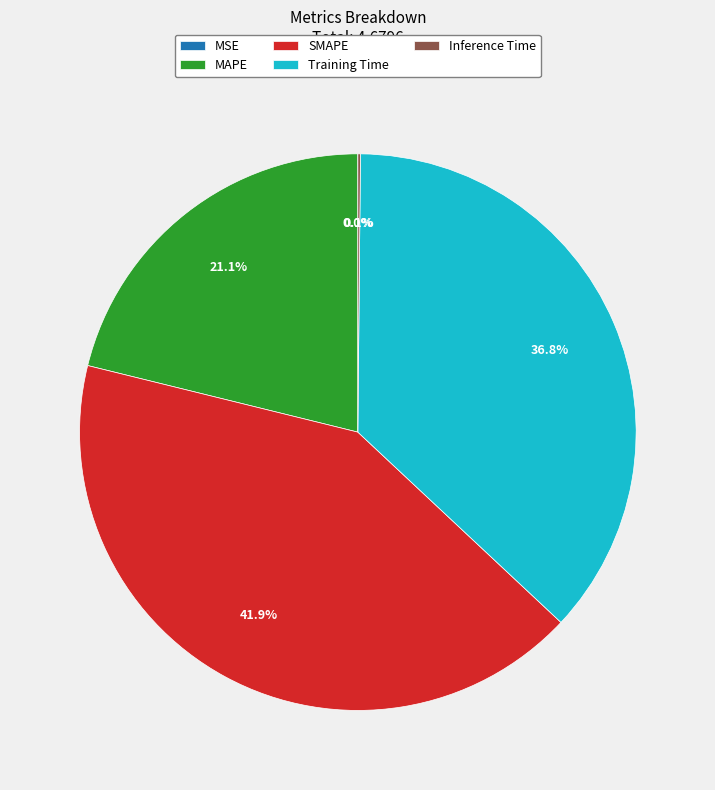

To the nearest percent, what portion does SMAPE represent?

42%